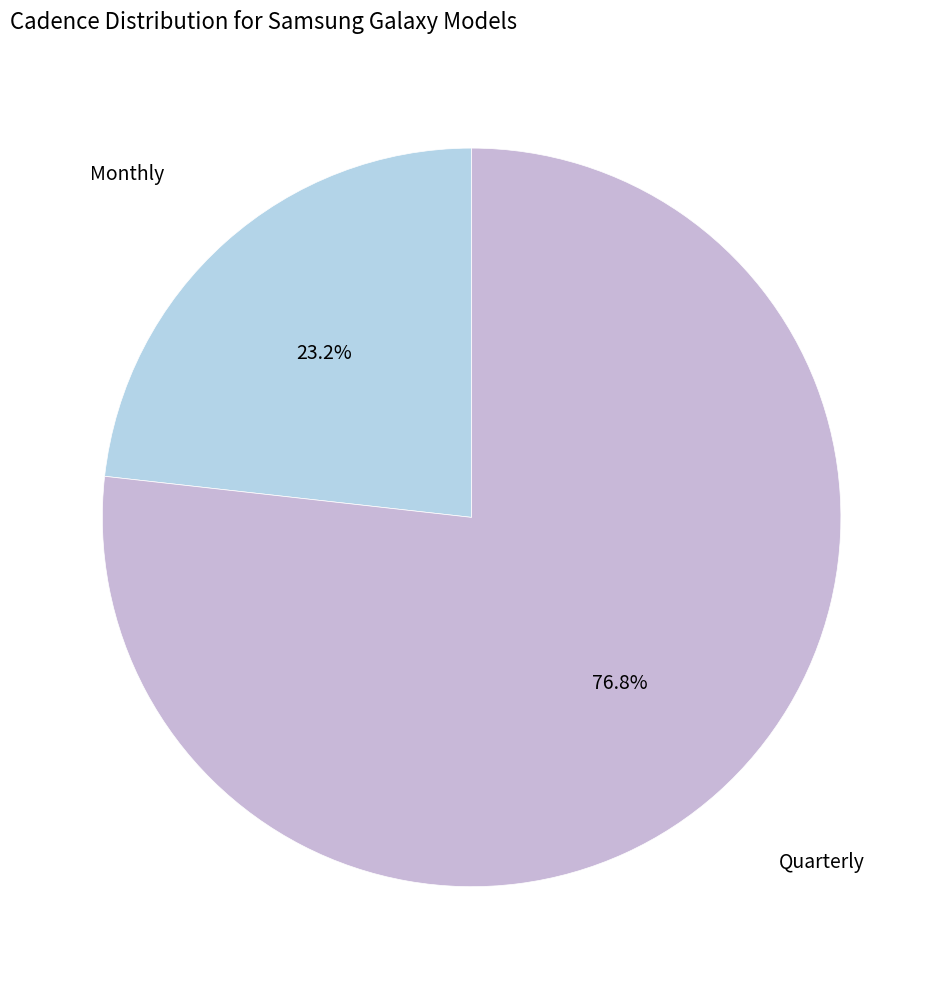

Does any single category account for the majority?

Yes